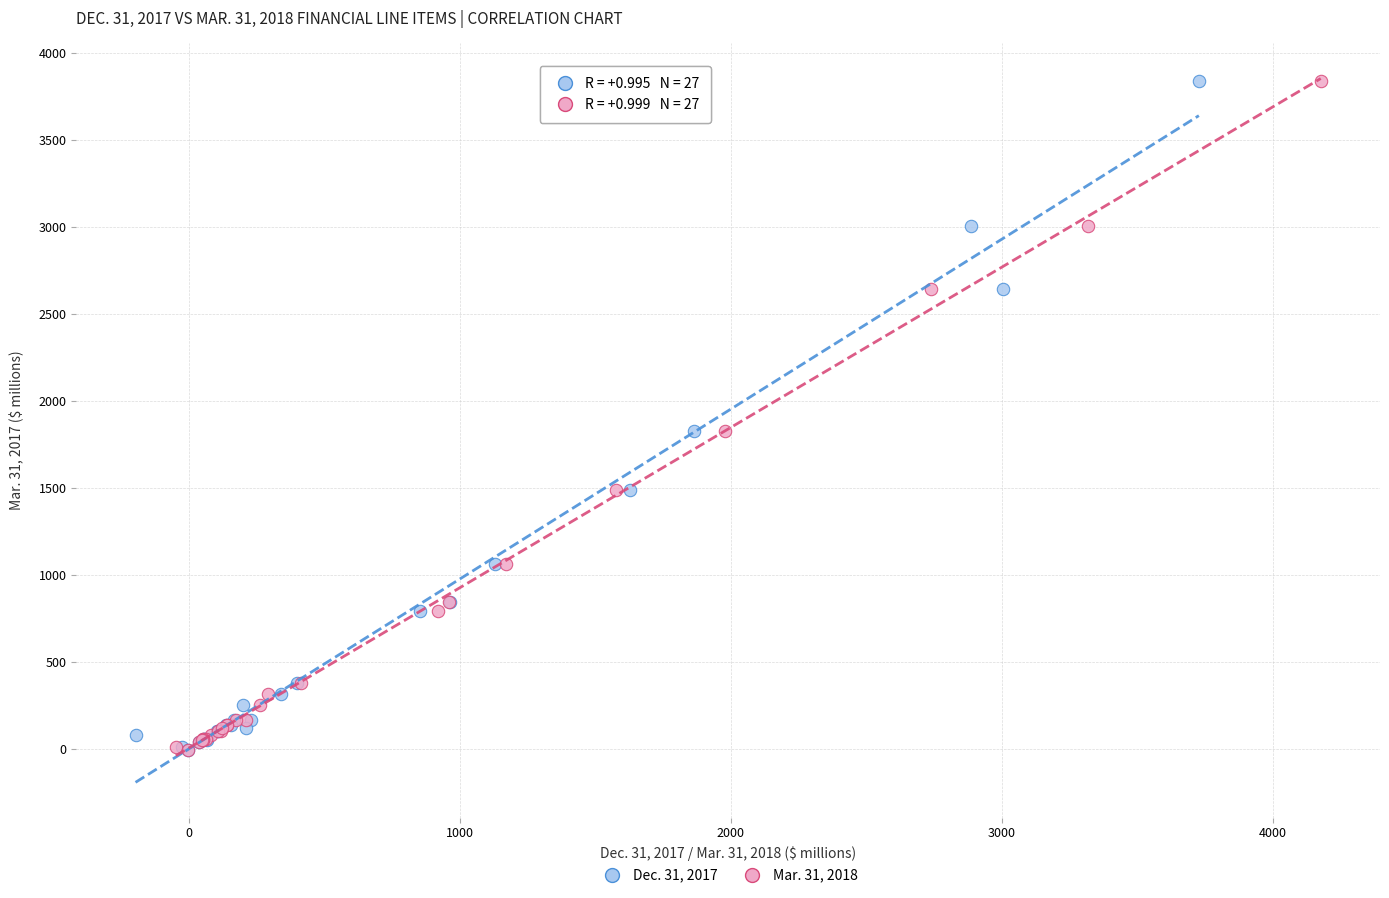

What are all the series names shown in the legend?

Dec. 31, 2017, Mar. 31, 2018